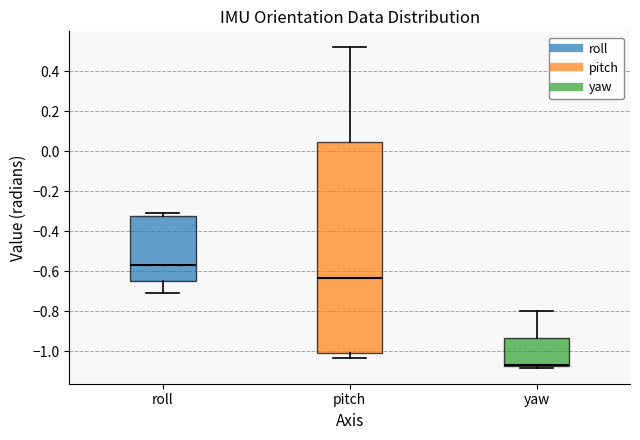

Reading left to right, read every box against the y-axis: the position of its median line, the range the box covers, and the ends of its whiskers. The values are not printed on the chart, so give them approximately, as read against the axis.

roll: median -0.58, box -0.64 to -0.32, whiskers -0.70 to -0.30
pitch: median -0.64, box -1.02 to 0.04, whiskers -1.04 to 0.52
yaw: median -1.06, box -1.08 to -0.94, whiskers -1.08 (just below the box's lower edge) to -0.80